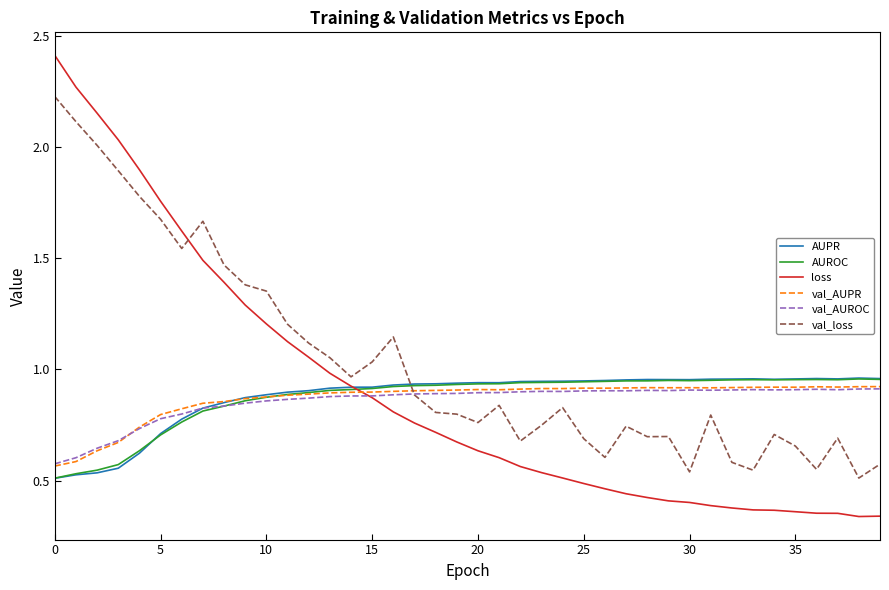

What is the maximum value shown in the chart?

2.4